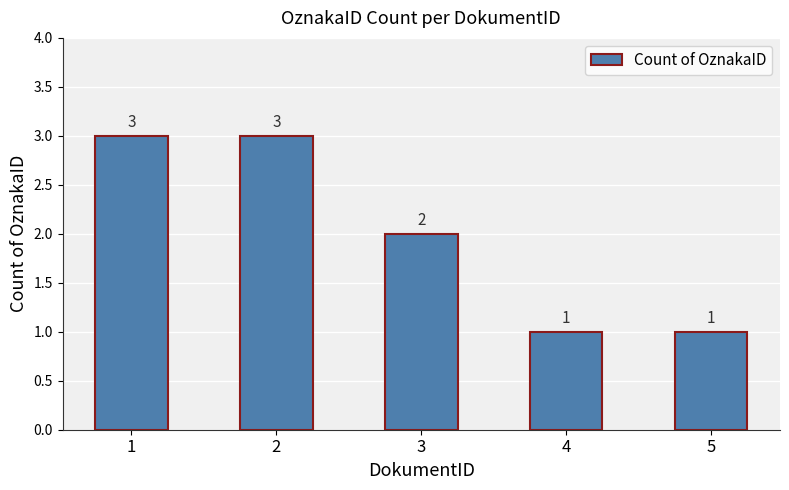

What is the maximum value shown in the chart?

3